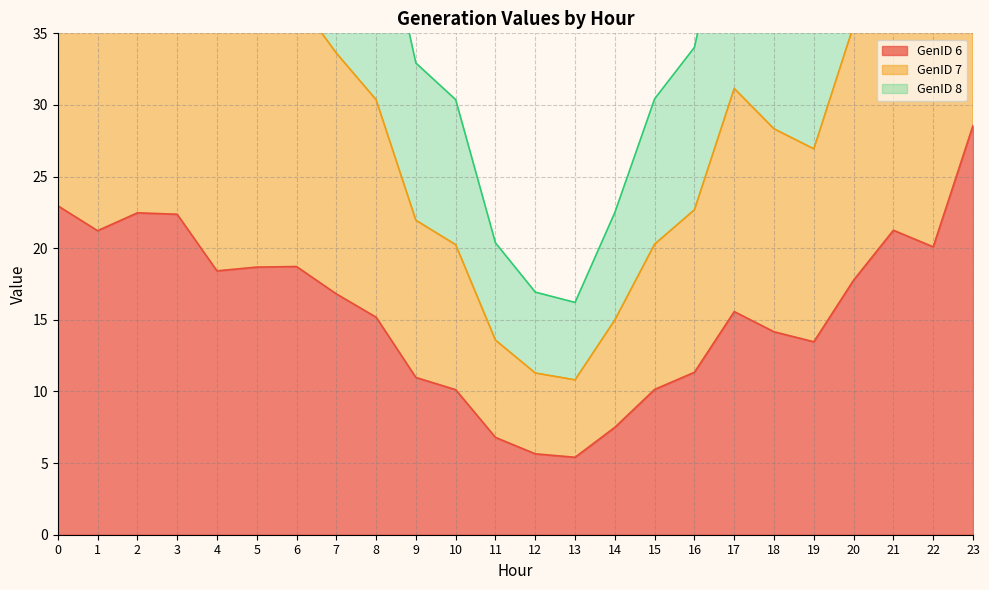

What is the difference between the highest and lowest values at 4?

36.8